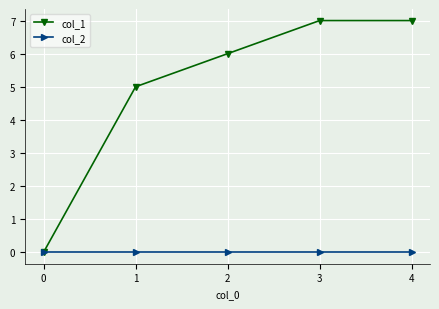

How many lines are shown in the chart?

2